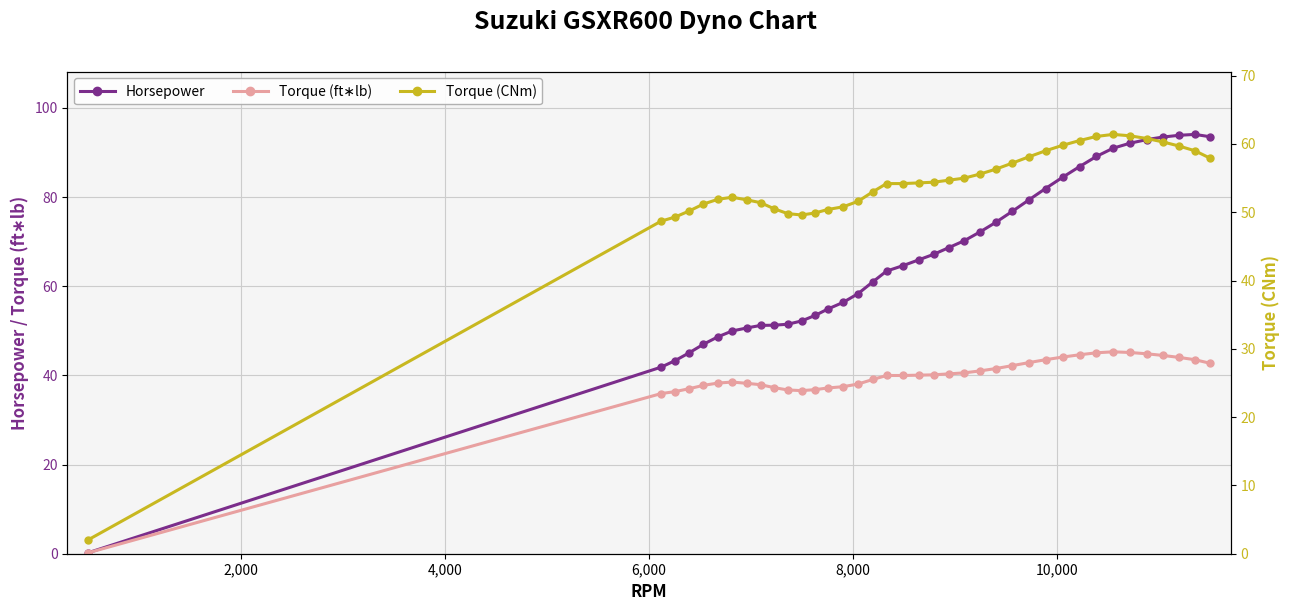

What is the value of the Torque (CNm) point at the 22nd from the left?

54.7